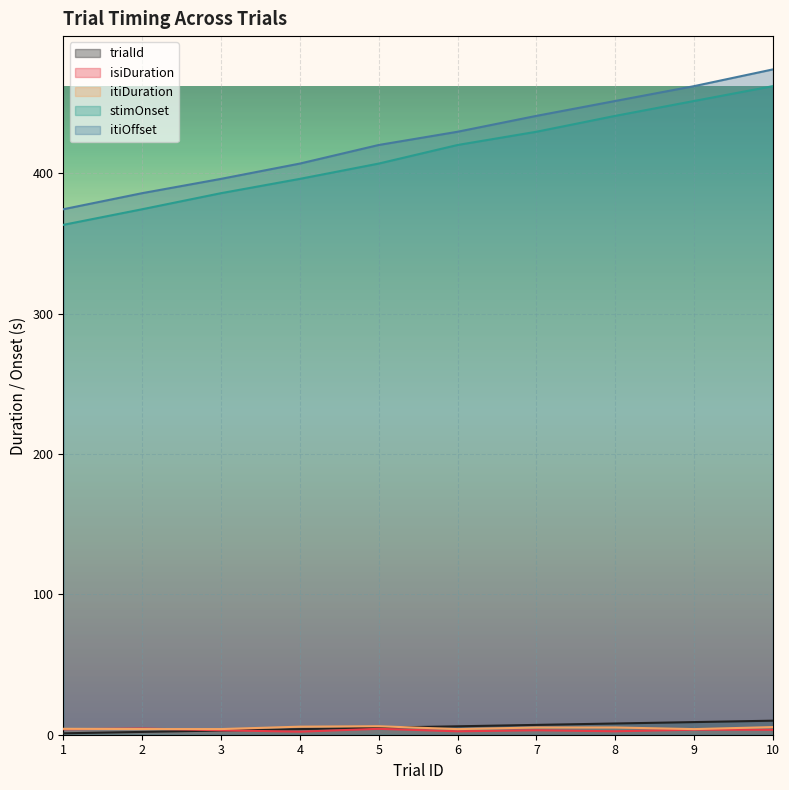

What is the greatest value displayed?

474.0